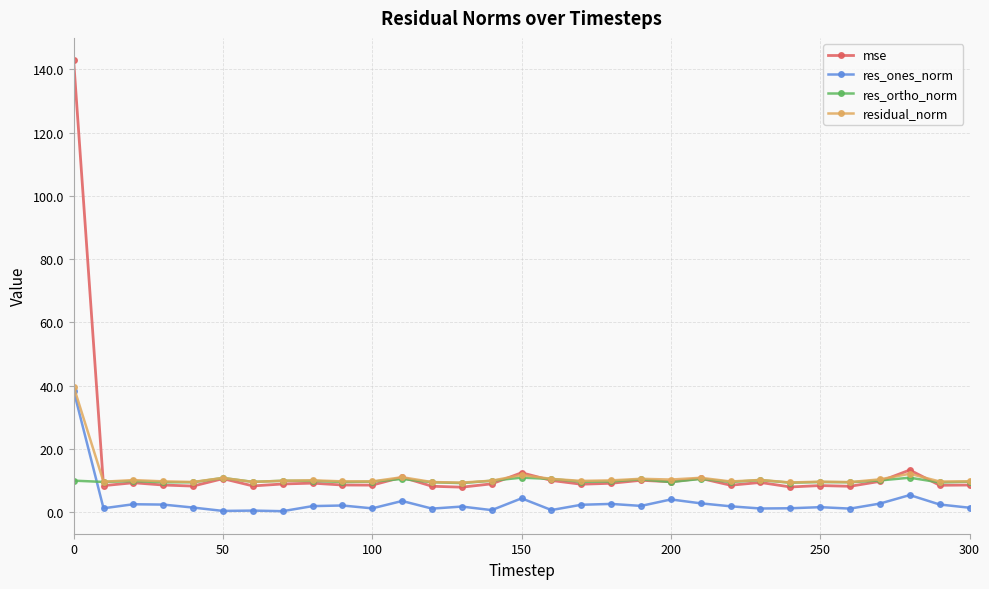

What is the maximum value for residual_norm?

39.6